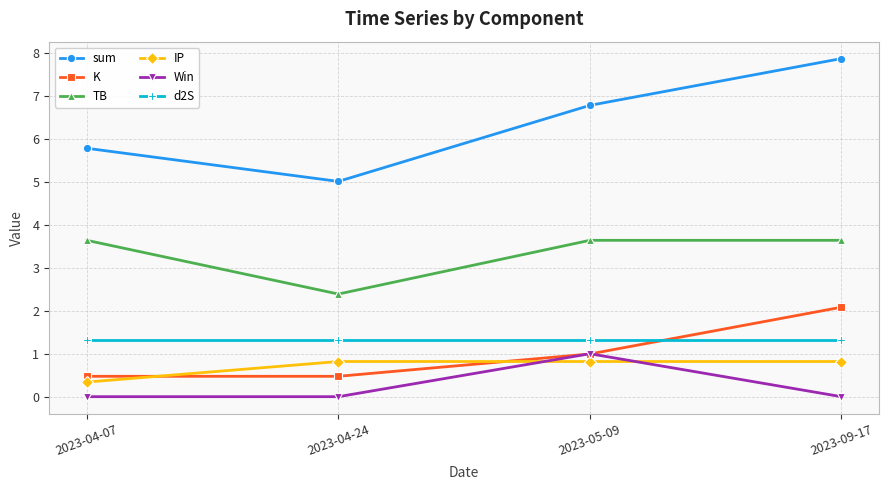

What is the difference between the sum values at 2023-04-24 and 2023-05-09?

1.8